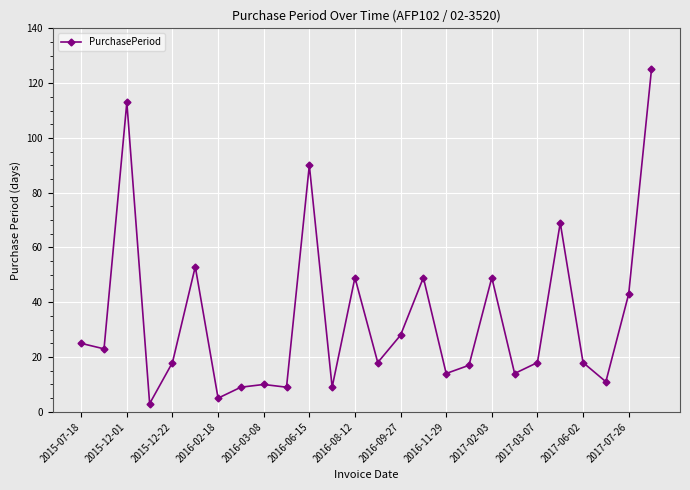

How many series are shown in this chart?

1